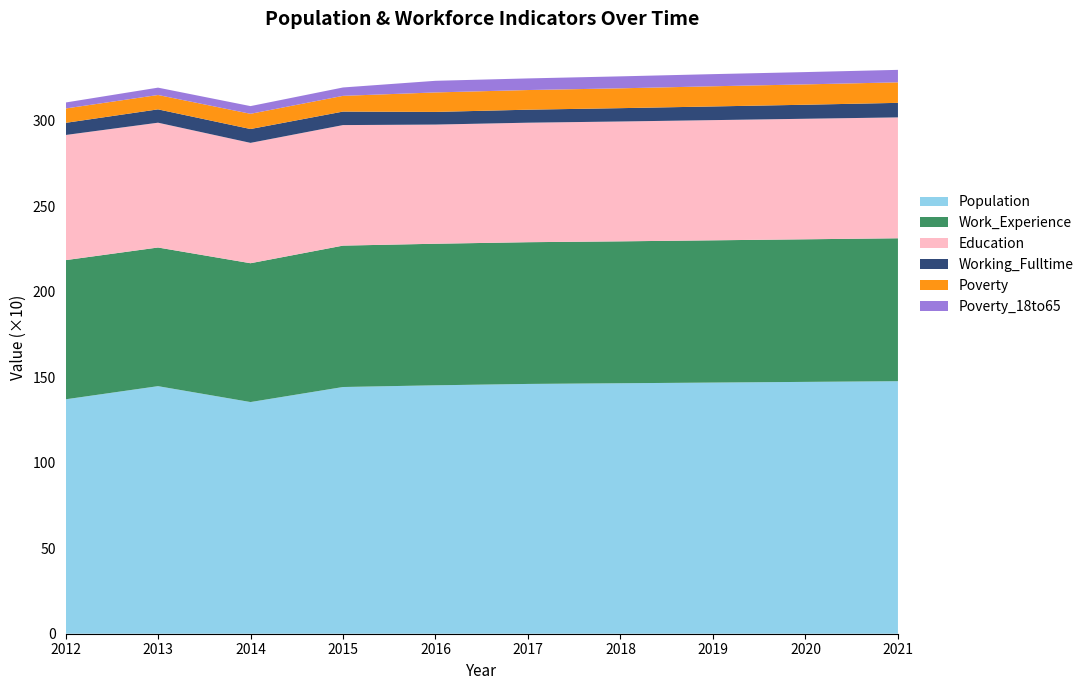

Reading left to right, extract all data points from this chart.

Population: 1371	1448	1355	1443	1453	1461	1465	1469	1473	1477
Work_Experience: 814	811	812	827	828	829	830	832	834	836
Working_Fulltime: 71	78	81	79	74	76	78	80	82	85
Education: 732	730	704	705	697	699	701	703	705	707
Poverty: 84	84	89	92	114	115	116	118	119	120
Poverty_18to65: 35	43	45	49	68	68	70	71	72	73